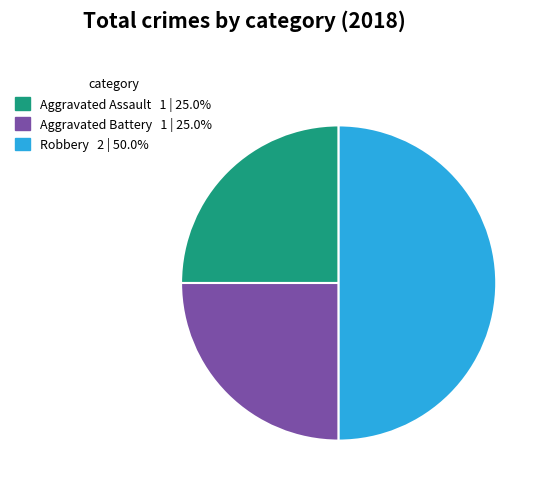

What is the largest slice in the pie chart?

Robbery